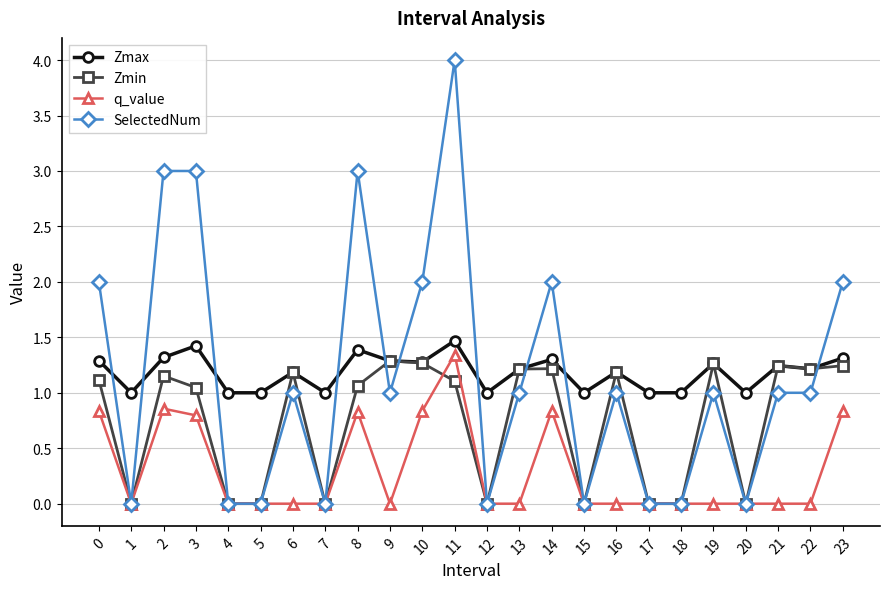

What is the maximum value for SelectedNum?

4.0